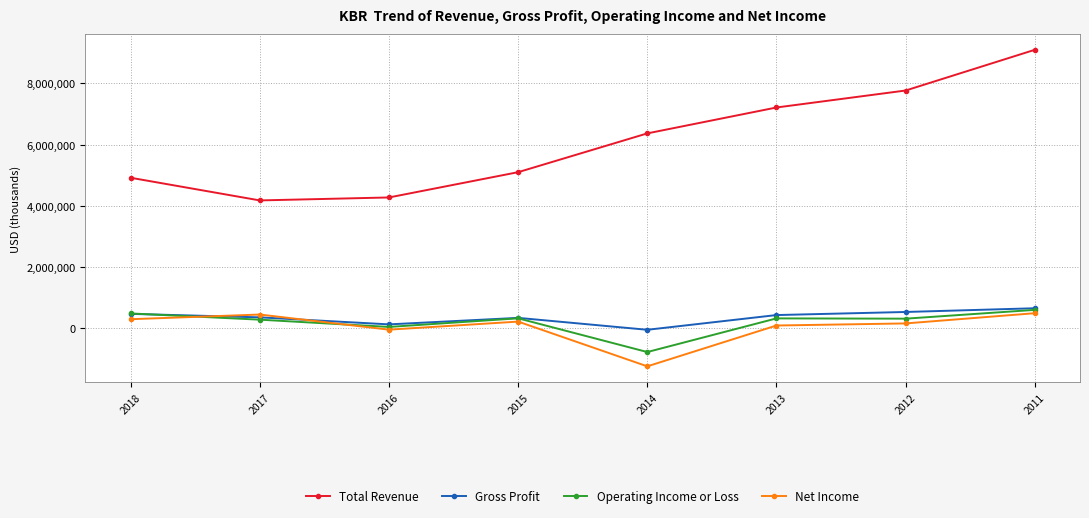

What is the total value across all series at 2015?

5934000